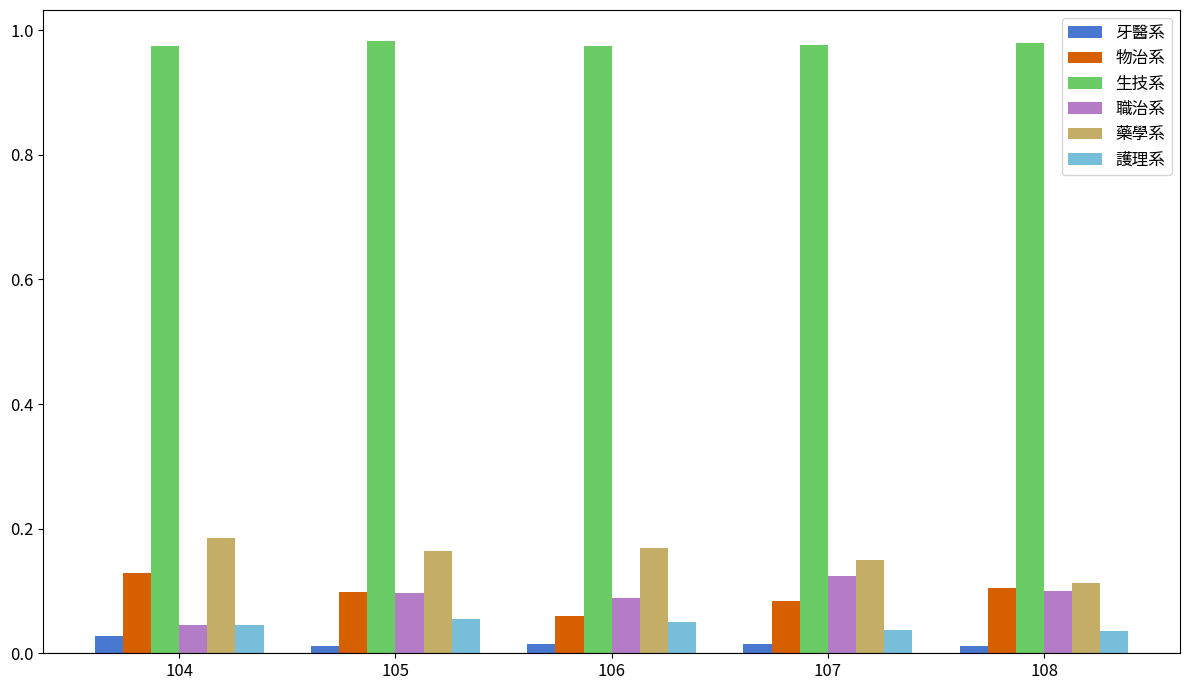

Is the value of 物治系 at 108 greater than the value of 藥學系 at 105?

No